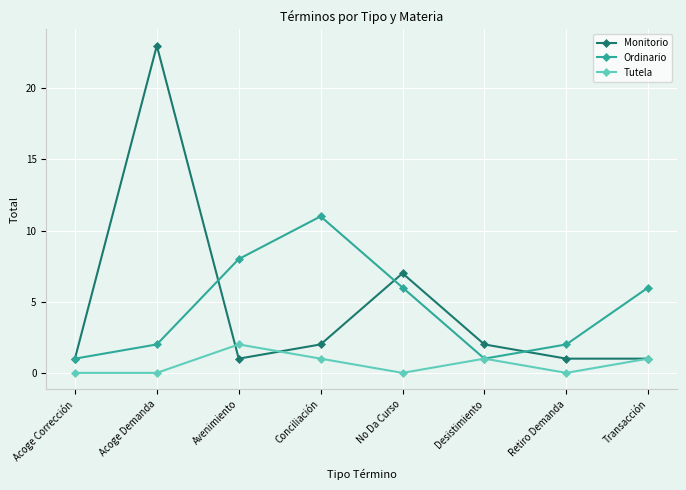

True or false: Monitorio has a value of 1 at Avenimiento.

True